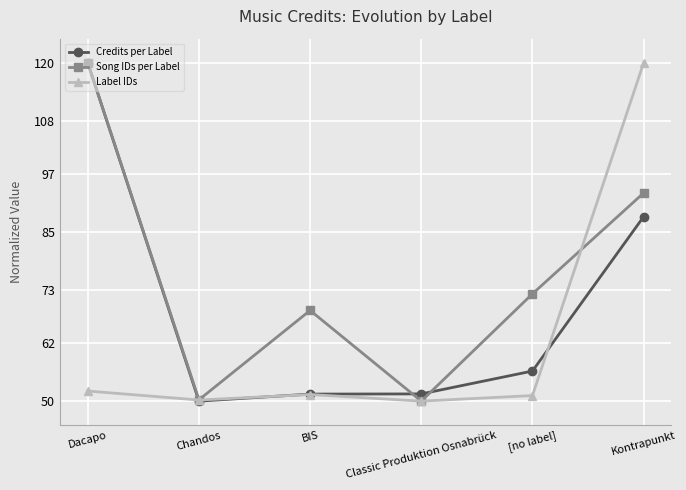

Is it true that Credits per Label equals 78.0 at [no label]?

False